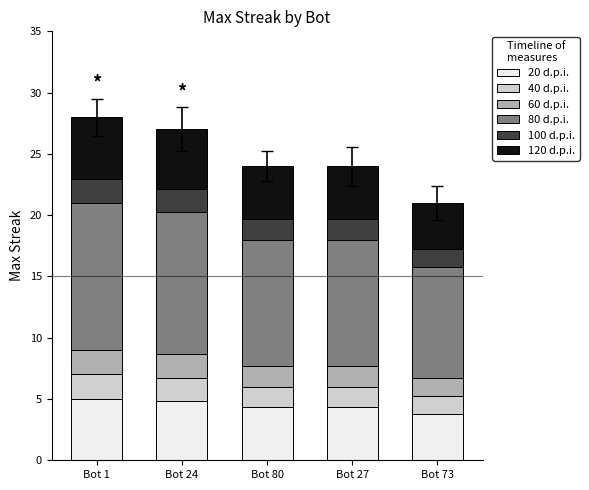

What is the maximum value for 20 d.p.i.?

5.0